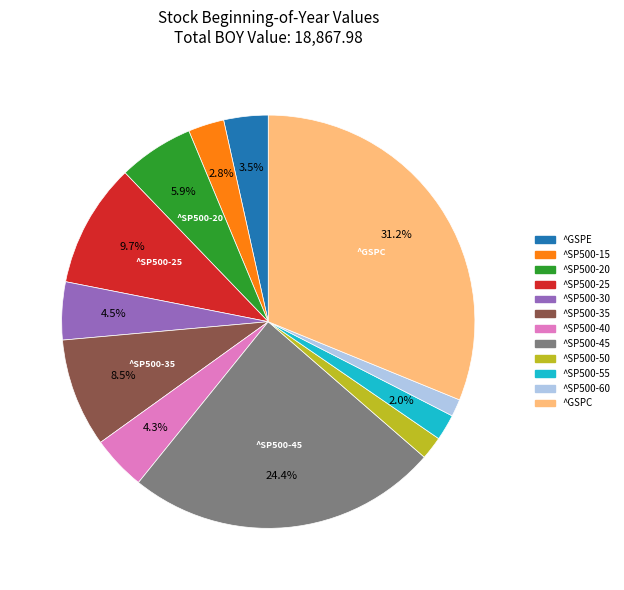

Is there any slice that represents more than half of the pie?

No